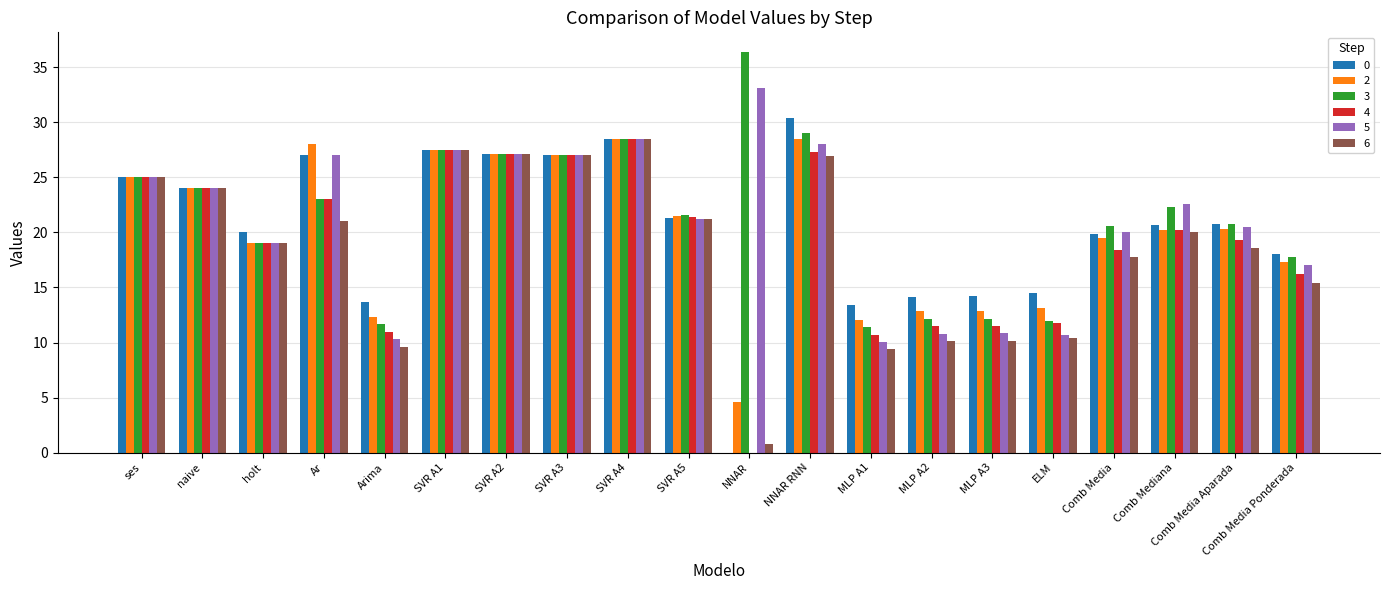

What is the sum of all 5 values?

420.3